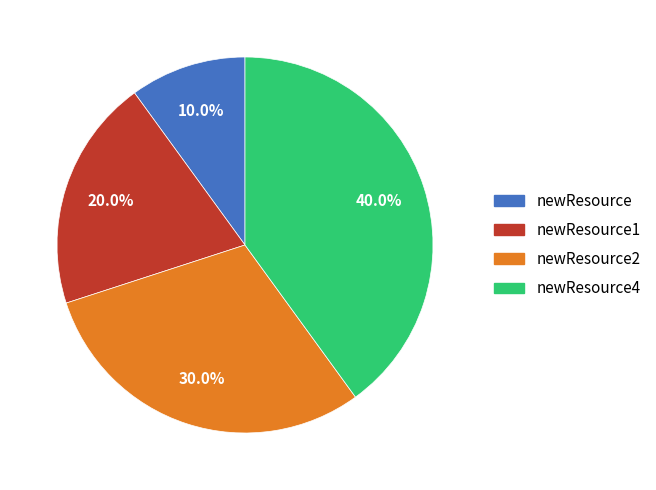

Is there a majority slice in this chart?

No